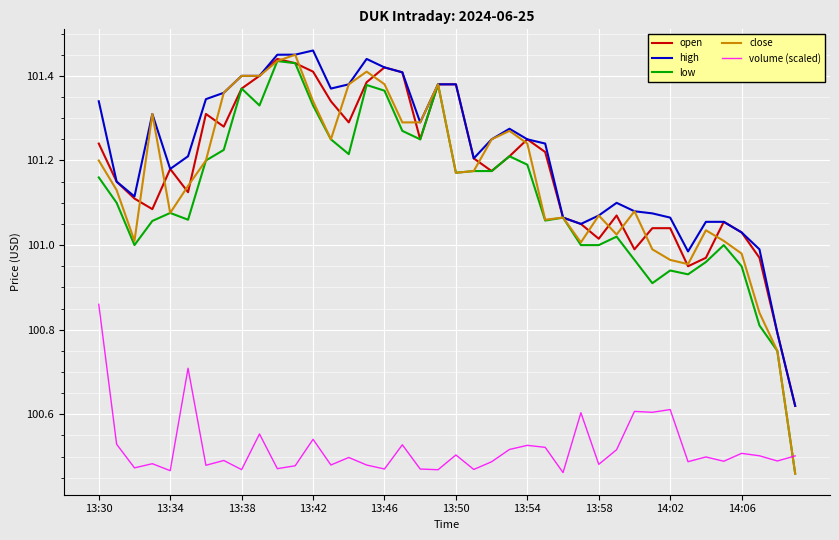

What are all the series names shown in the legend?

open, high, low, close, volume (scaled)